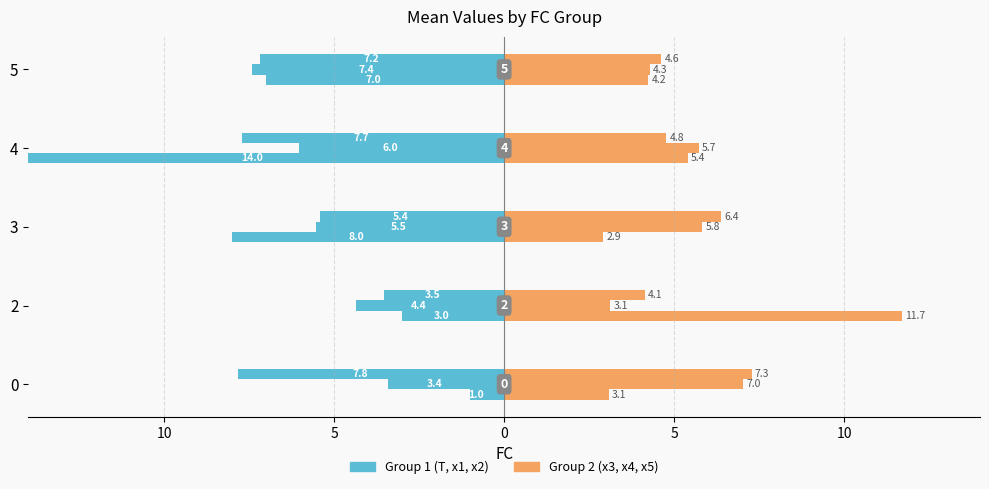

How many data points in T are less than -7?

2